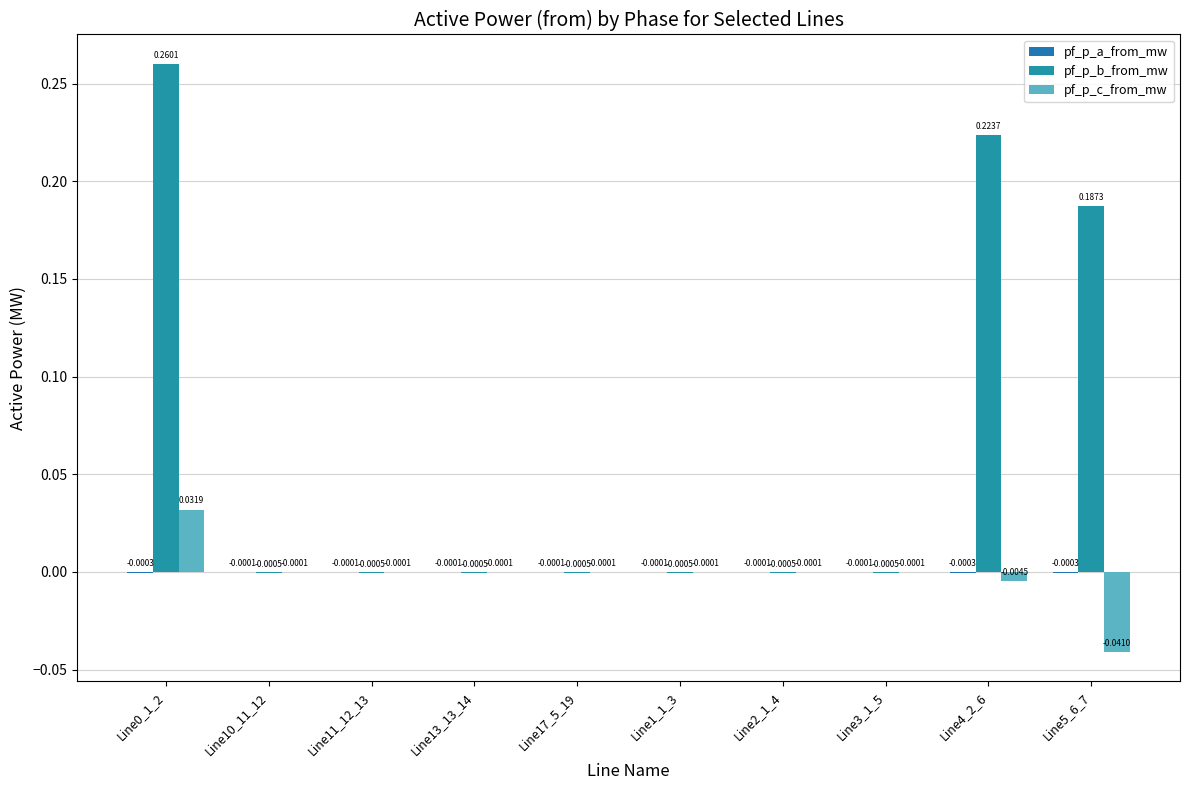

How many positive values does the pf_p_b_from_mw series have?

3